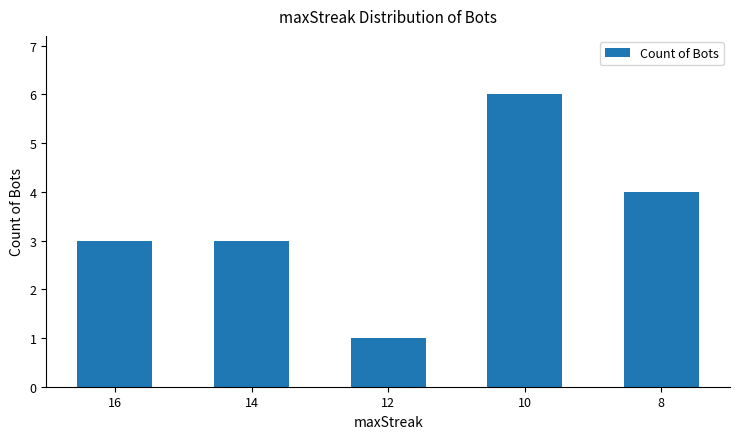

Reading left to right, list all the values displayed in this chart.

16=3	14=3	12=1	10=6	8=4